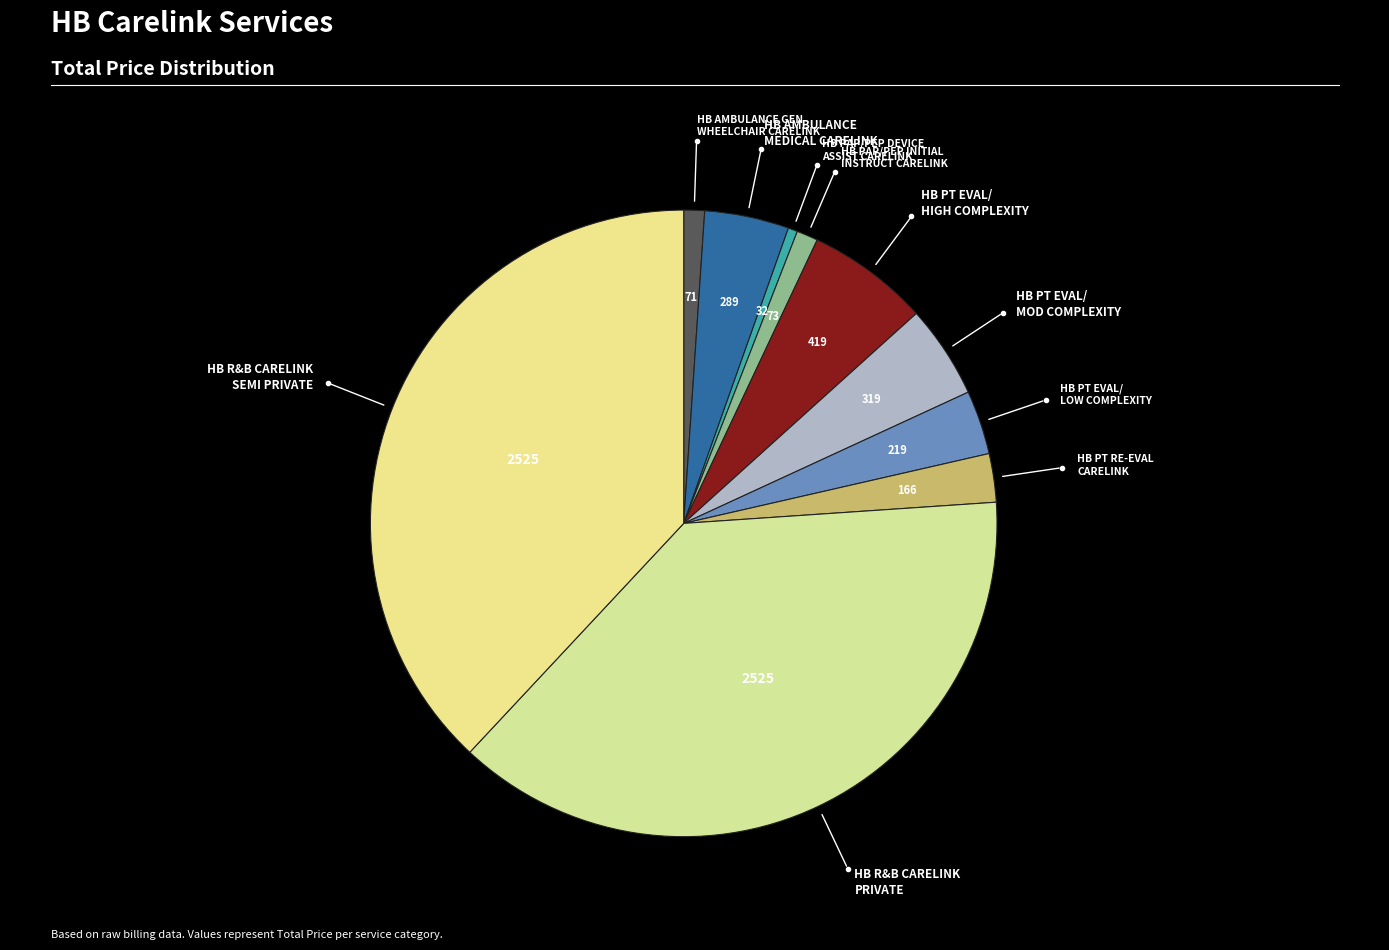

How many segments does this pie chart have?

10